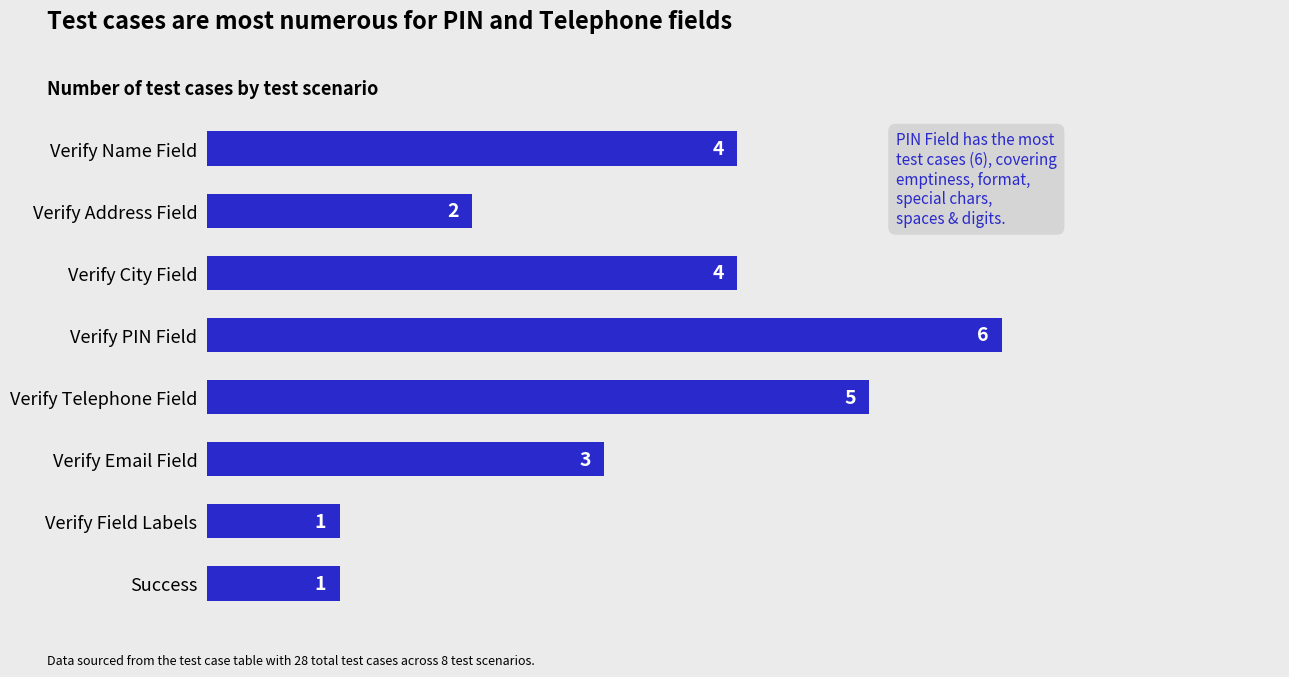

What is the value of the 5th bar from the top?

5